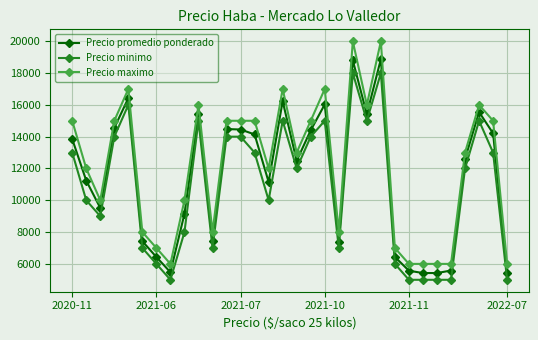

How many data points does each series have?

32